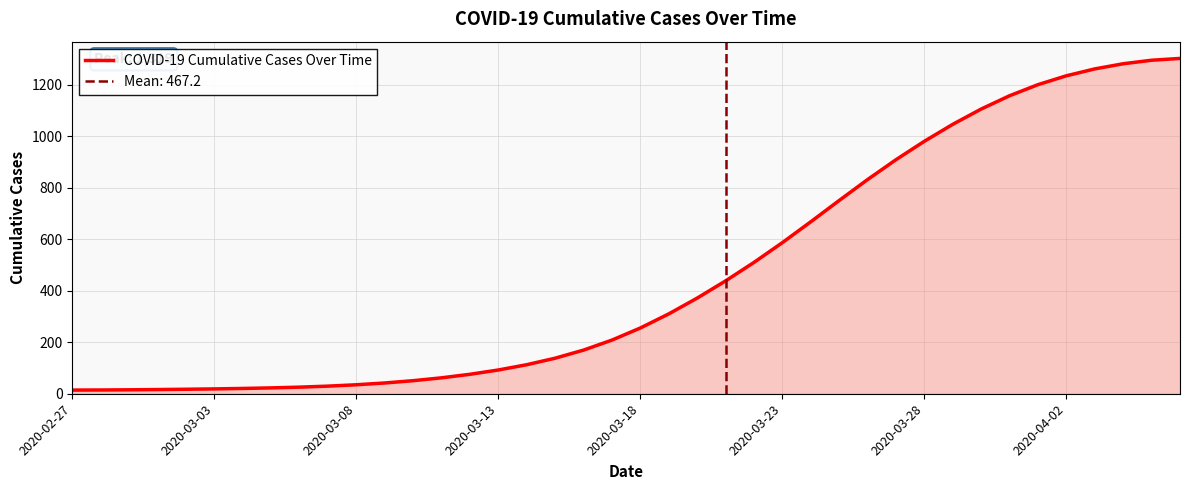

Which has a higher value, 36 or 21?

36